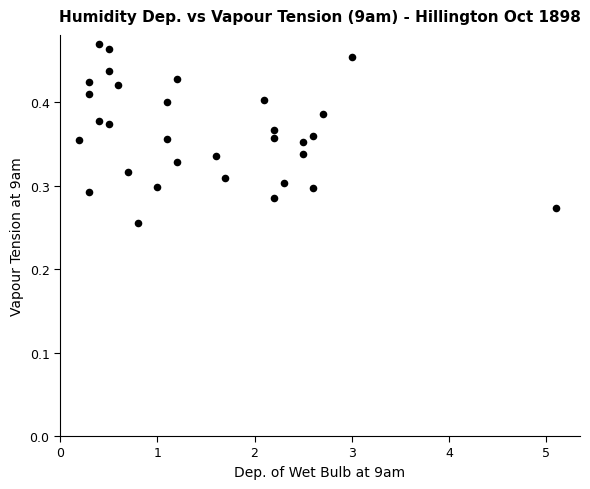

What is the range of X values (max minus min)?

4.9